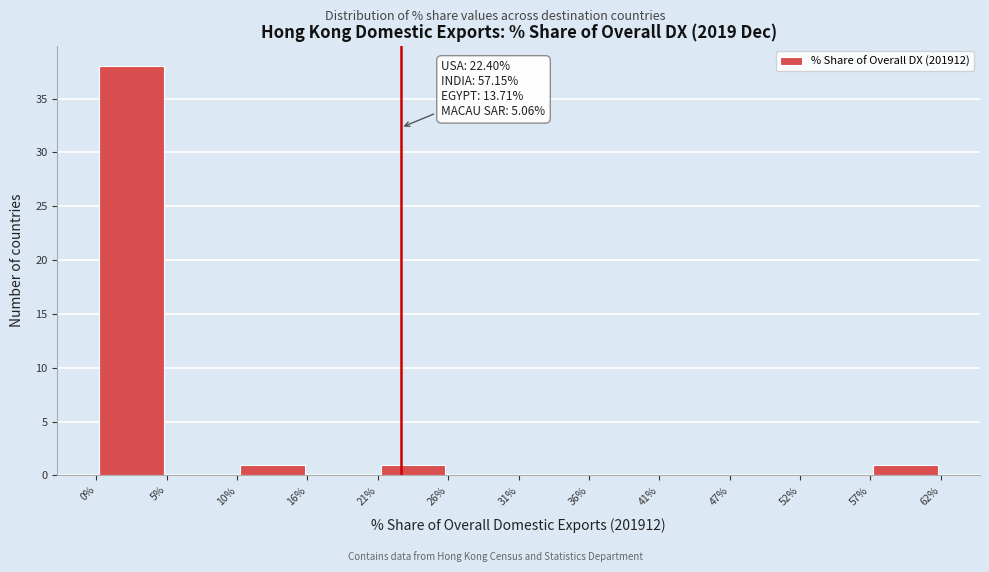

Which range on the x-axis has the tallest bar?

0% to 5%